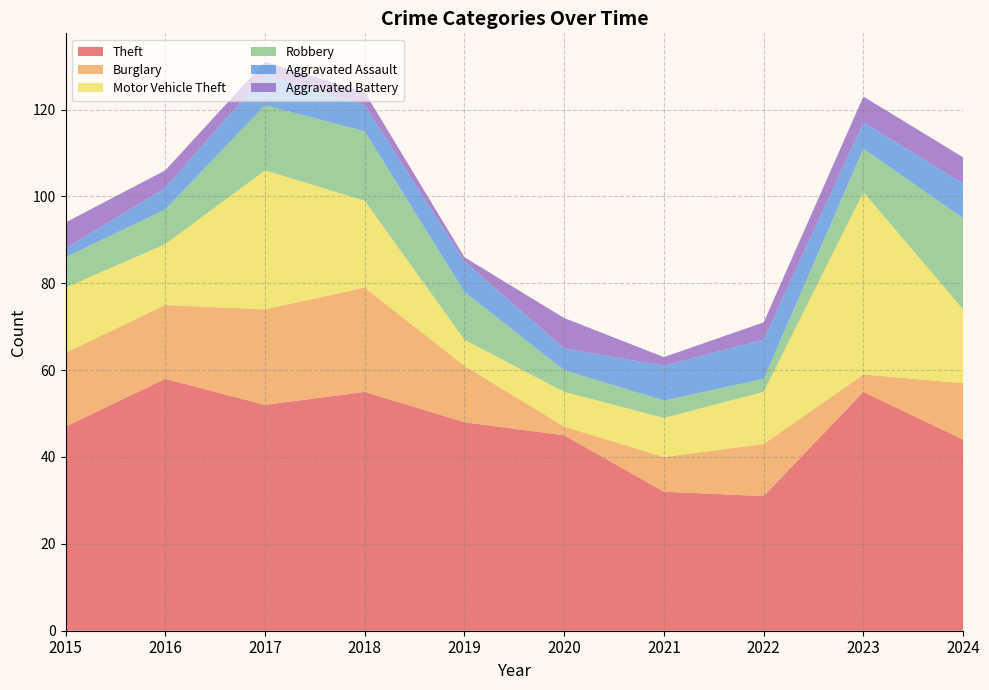

Reading right to left, list all the values displayed in this chart.

Theft: 2024=44	2023=55	2022=31	2021=32	2020=45	2019=48	2018=55	2017=52	2016=58	2015=47
Burglary: 2024=13	2023=4	2022=12	2021=8	2020=2	2019=13	2018=24	2017=22	2016=17	2015=17
Motor Vehicle Theft: 2024=17	2023=42	2022=12	2021=9	2020=8	2019=6	2018=20	2017=32	2016=14	2015=15
Robbery: 2024=21	2023=10	2022=3	2021=4	2020=5	2019=11	2018=16	2017=15	2016=8	2015=7
Aggravated Assault: 2024=8	2023=6	2022=9	2021=8	2020=5	2019=7	2018=6	2017=7	2016=5	2015=2
Aggravated Battery: 2024=6	2023=6	2022=4	2021=2	2020=7	2019=1	2018=3	2017=3	2016=4	2015=6